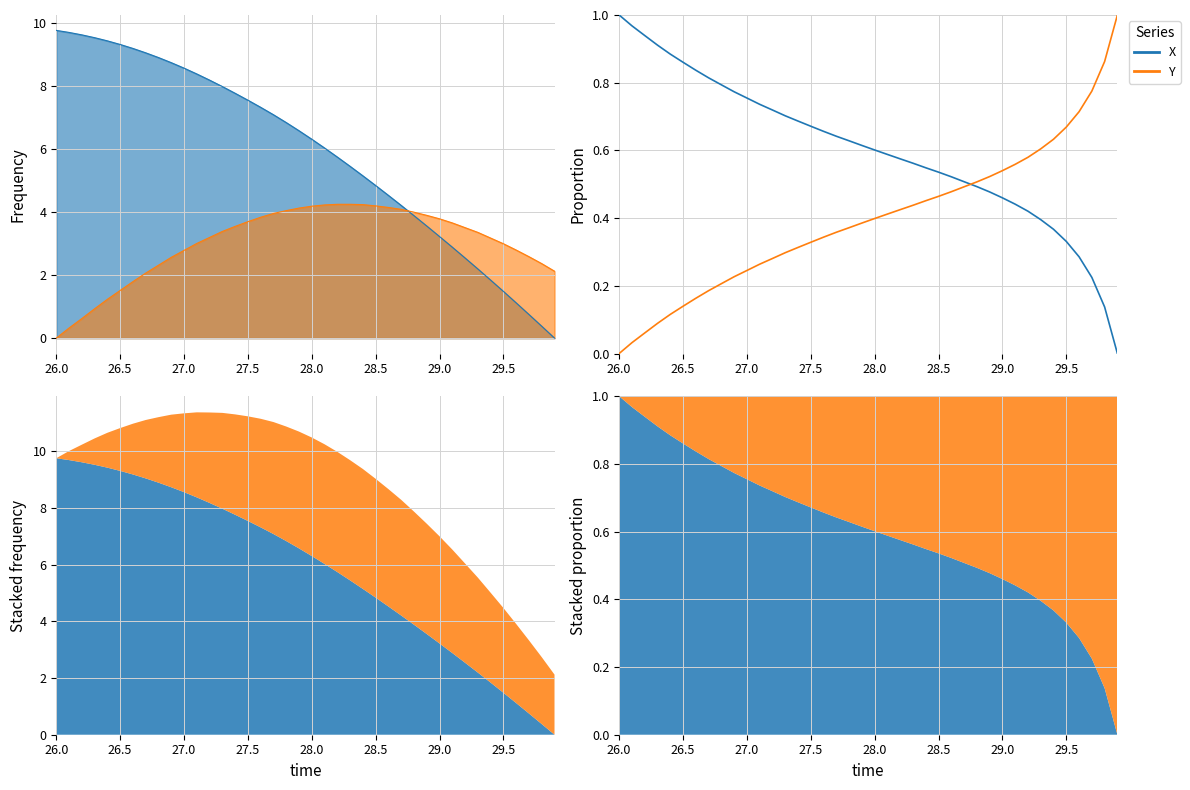

Count the number of data series in this chart.

2